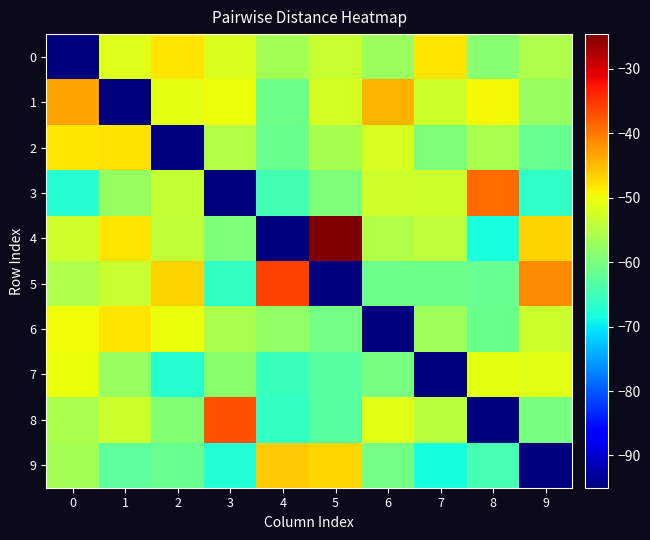

Rank the series at 5 from highest to lowest value.

4, 9, 1, 0, 2, 3, 6, 7, 8, 5